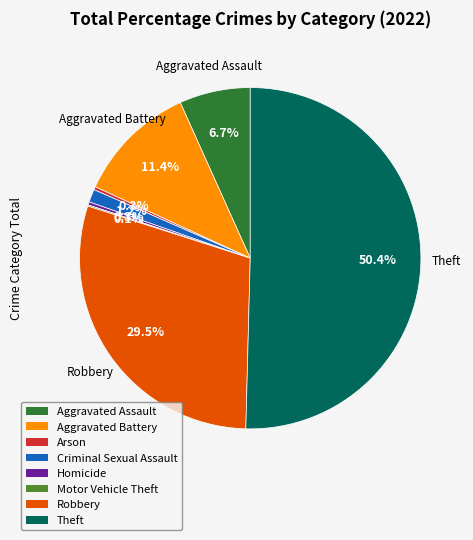

What portion of the pie excludes Aggravated Battery?

88.6%